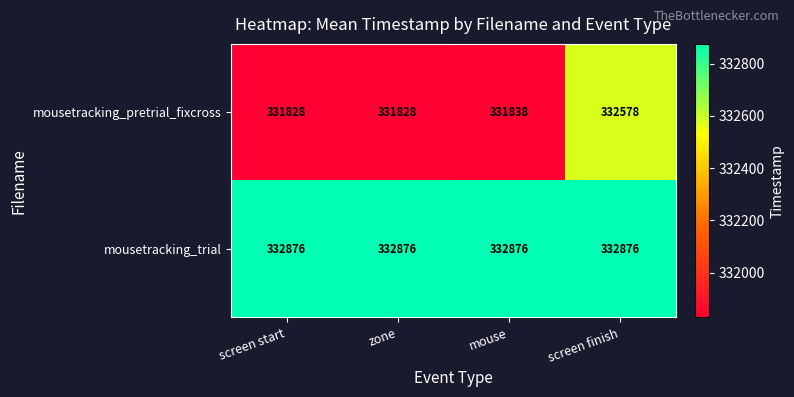

At which category is the sum across all series the highest?

screen finish